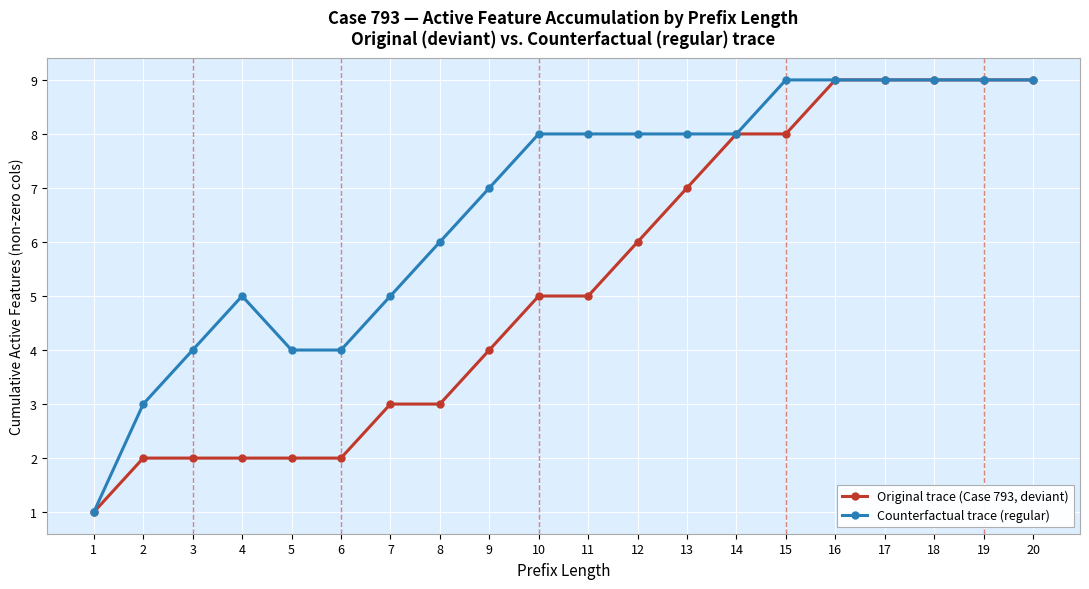

Reading left to right, transcribe all the data shown in this chart.

Original trace (Case 793, deviant): 1=1	2=2	3=2	4=2	5=2	6=2	7=3	8=3	9=4	10=5	11=5	12=6	13=7	14=8	15=8	16=9	17=9	18=9	19=9	20=9
Counterfactual trace (regular): 1=1	2=3	3=4	4=5	5=4	6=4	7=5	8=6	9=7	10=8	11=8	12=8	13=8	14=8	15=9	16=9	17=9	18=9	19=9	20=9